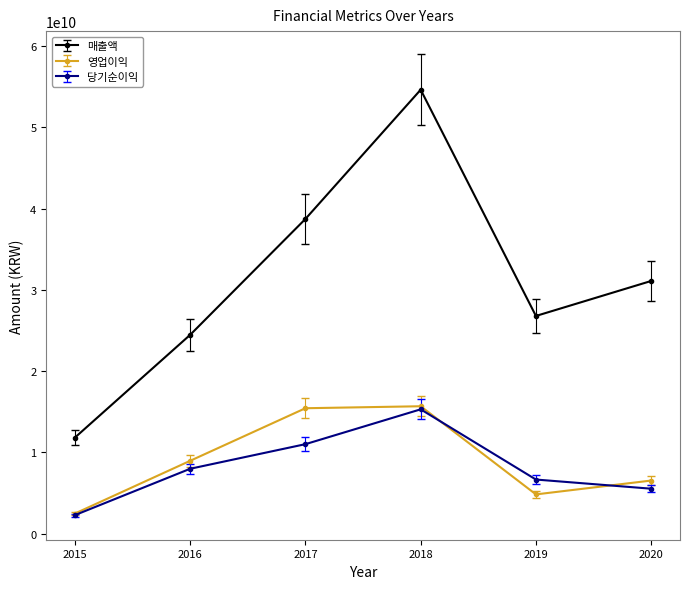

What are all the series names shown in the legend?

매출액, 영업이익, 당기순이익